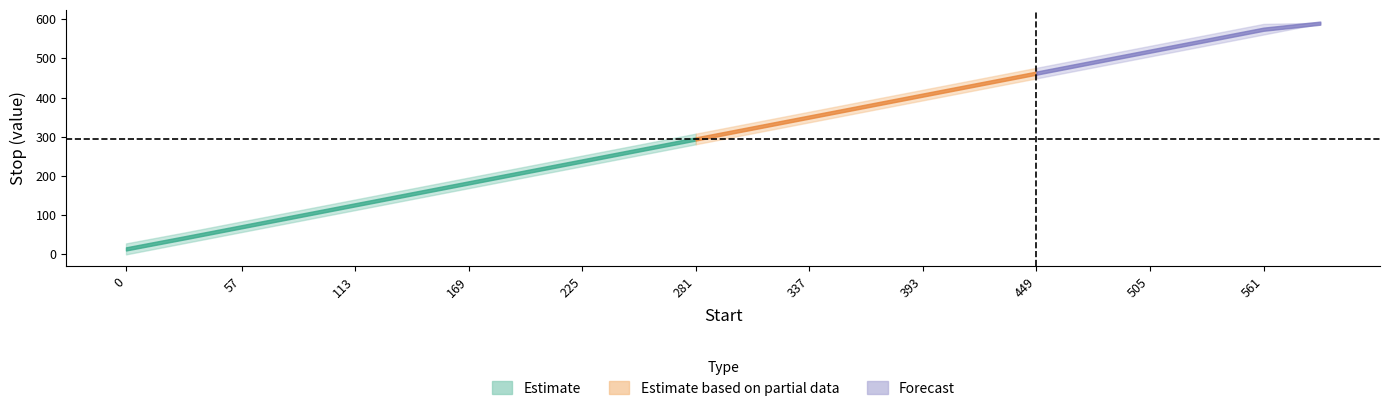

True or false: start and stop intersect in this chart.

False